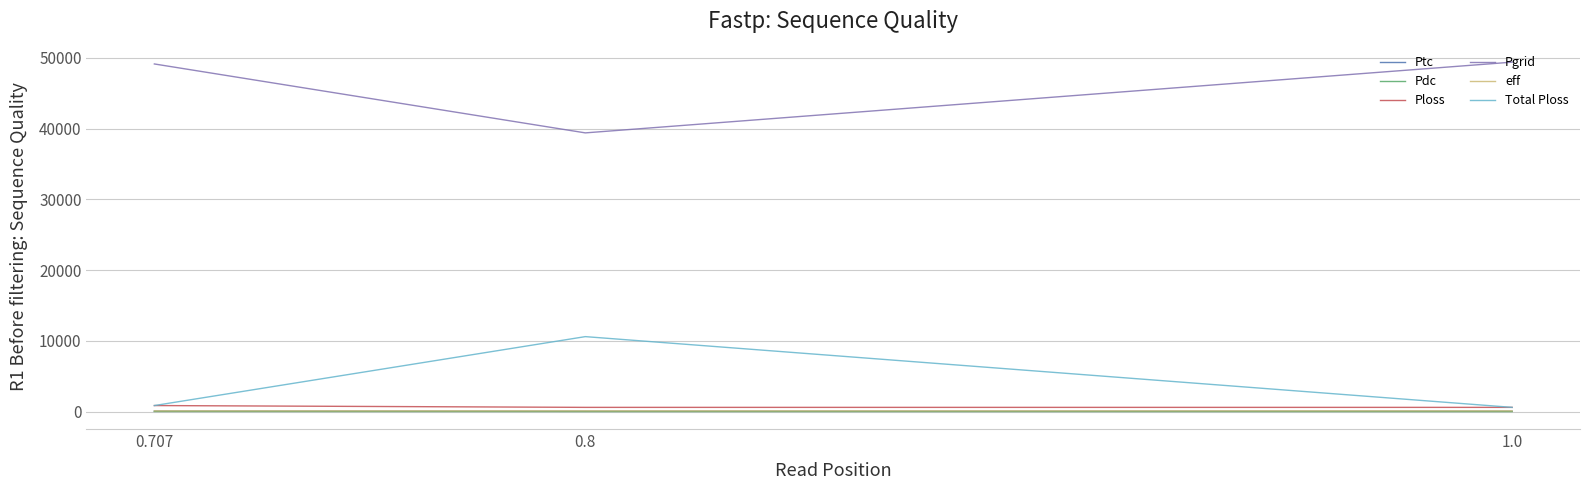

At which category is the sum across all series the highest?

0.707